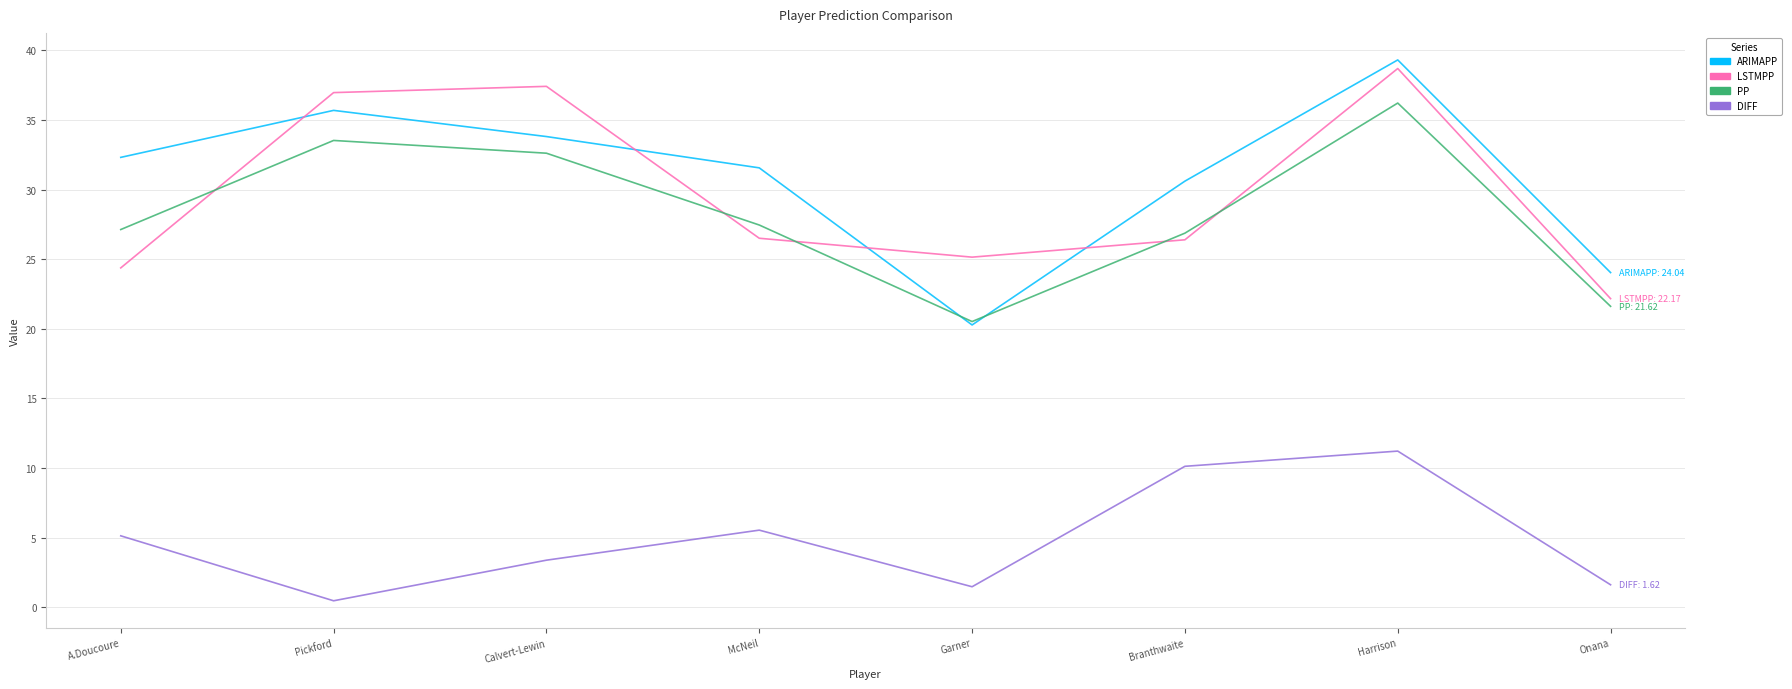

The DIFF series shows 5.1 at A.Doucoure. True or false?

True